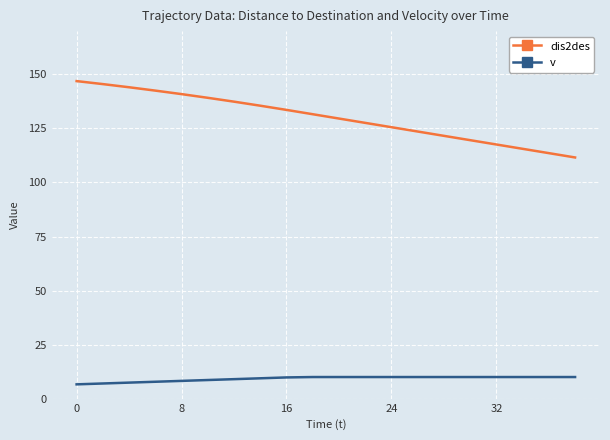

What is the maximum value shown in the chart?

146.9